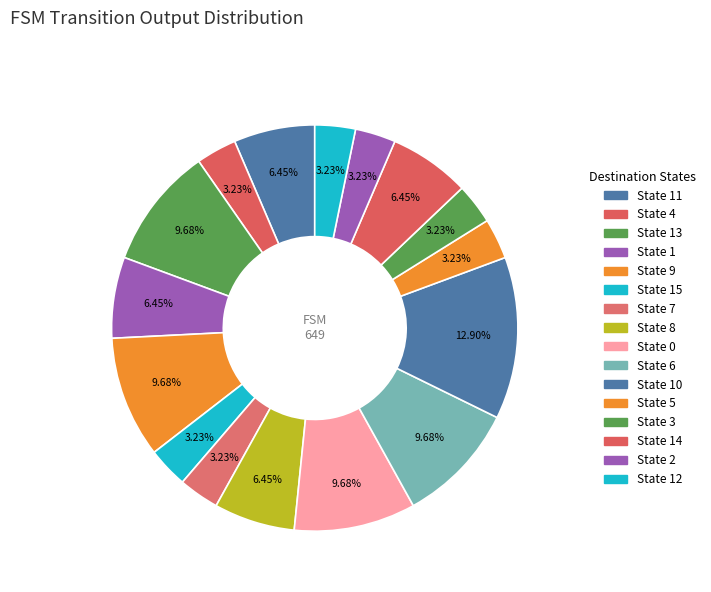

Does any single category account for the majority?

No